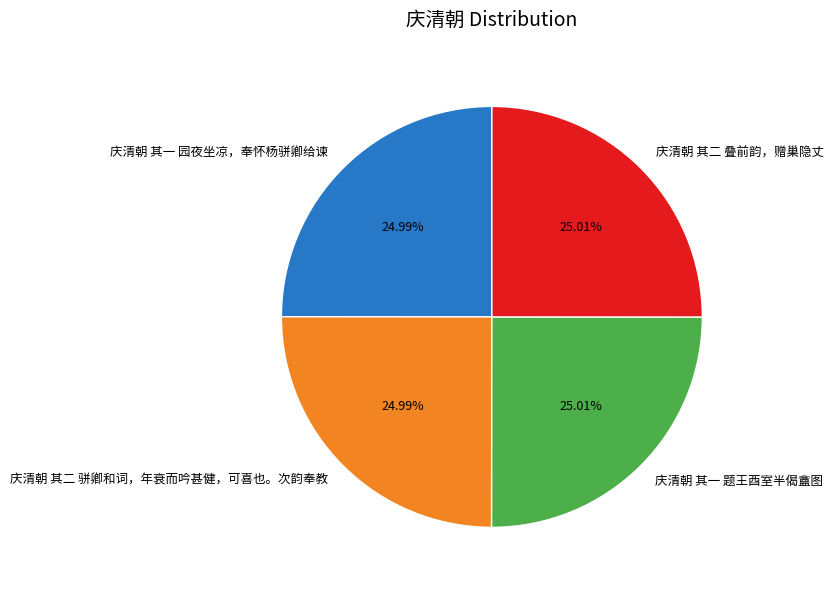

What percentage is the 庆清朝 其二 叠前韵，赠巢隐丈 slice, to the nearest percent?

25%